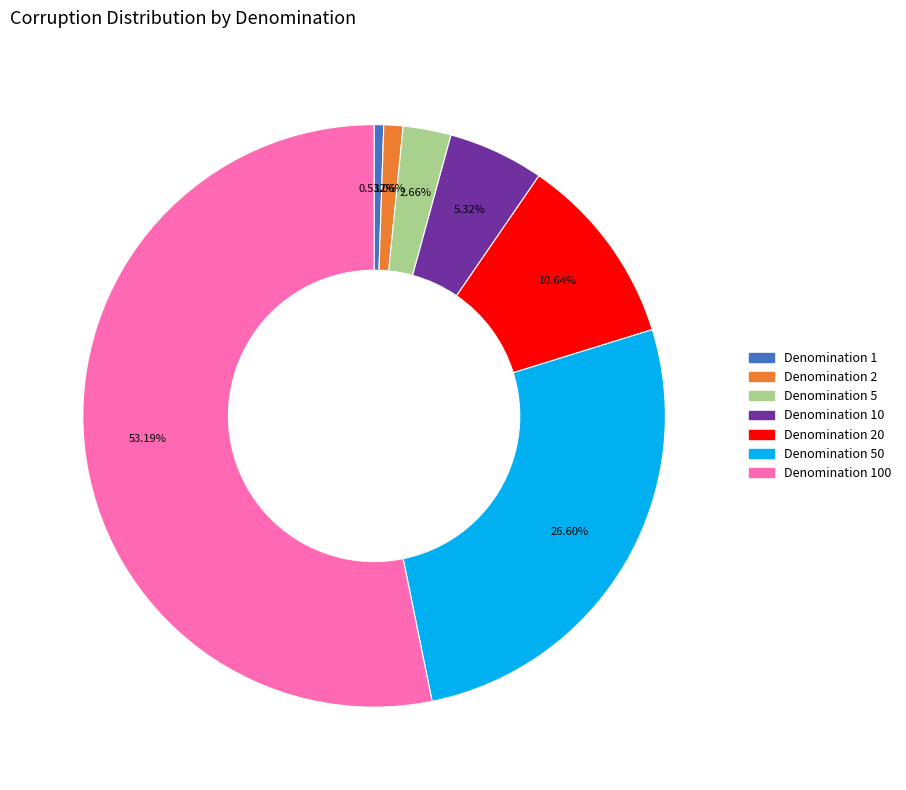

Does any single category account for the majority?

Yes